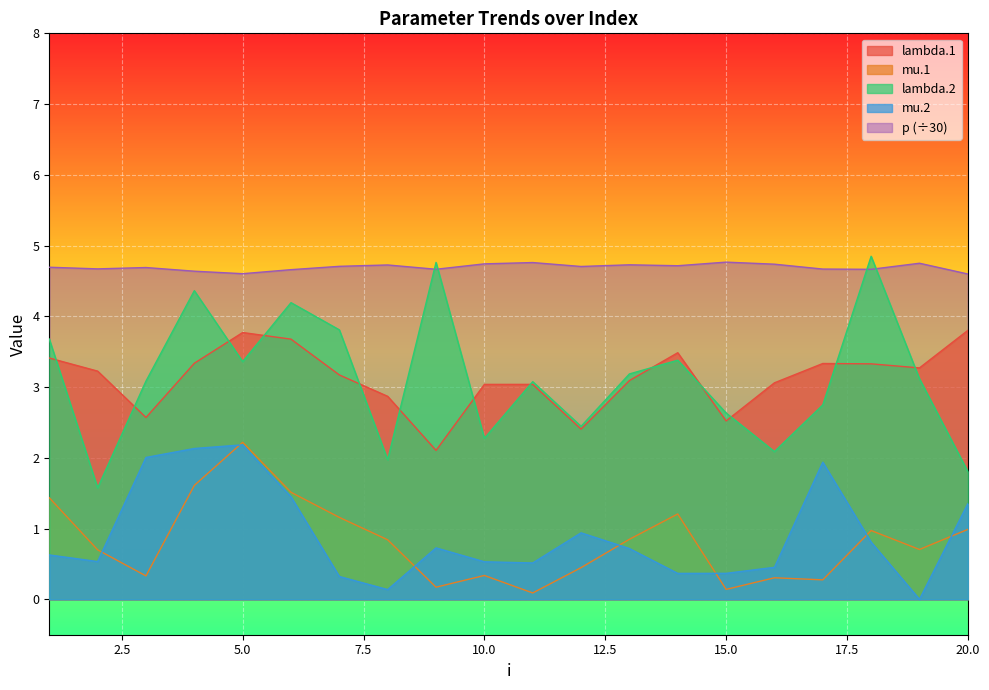

Reading left to right, what are all the values shown in this chart?

lambda.1: 3.4	3.2	2.6	3.3	3.8	3.7	3.2	2.9	2.1	3.0	3.0	2.4	3.1	3.5	2.5	3.1	3.3	3.3	3.3	3.8
mu.1: 1.4	0.7	0.3	1.6	2.2	1.5	1.2	0.8	0.2	0.3	0.1	0.4	0.8	1.2	0.1	0.3	0.3	1.0	0.7	1.0
lambda.2: 3.7	1.6	3.1	4.4	3.4	4.2	3.8	2.0	4.8	2.3	3.1	2.4	3.2	3.4	2.6	2.1	2.7	4.8	3.1	1.8
mu.2: 0.6	0.5	2.0	2.1	2.2	1.4	0.3	0.1	0.7	0.5	0.5	0.9	0.7	0.4	0.4	0.5	1.9	0.8	0.0	1.4
p: 4.7	4.7	4.7	4.6	4.6	4.7	4.7	4.7	4.7	4.7	4.8	4.7	4.7	4.7	4.8	4.7	4.7	4.7	4.8	4.6